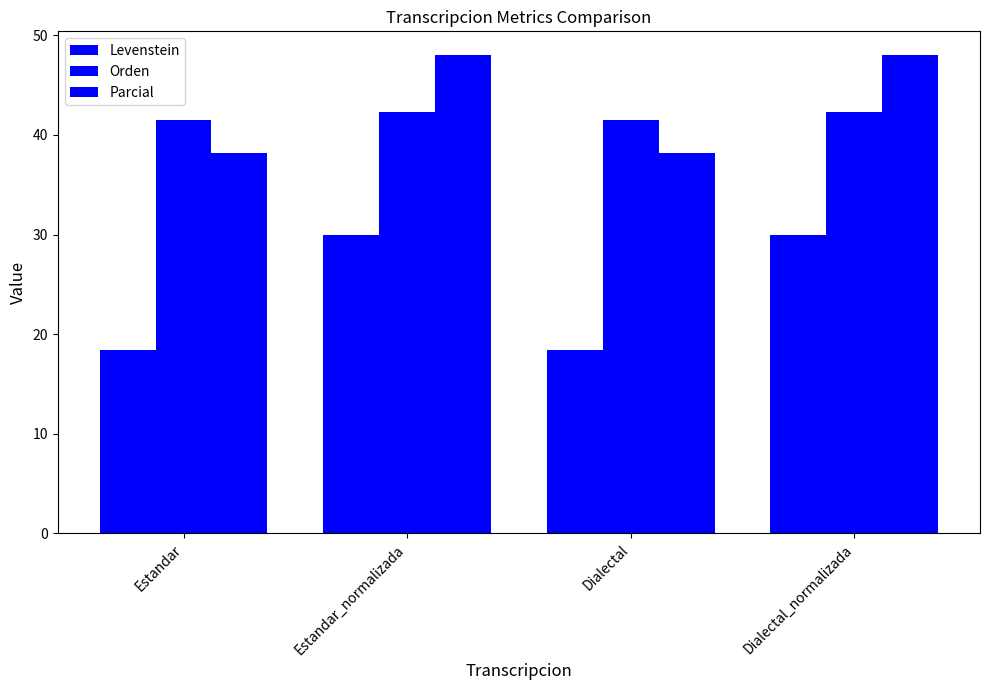

What is the average value of the Levenstein series?

24.2